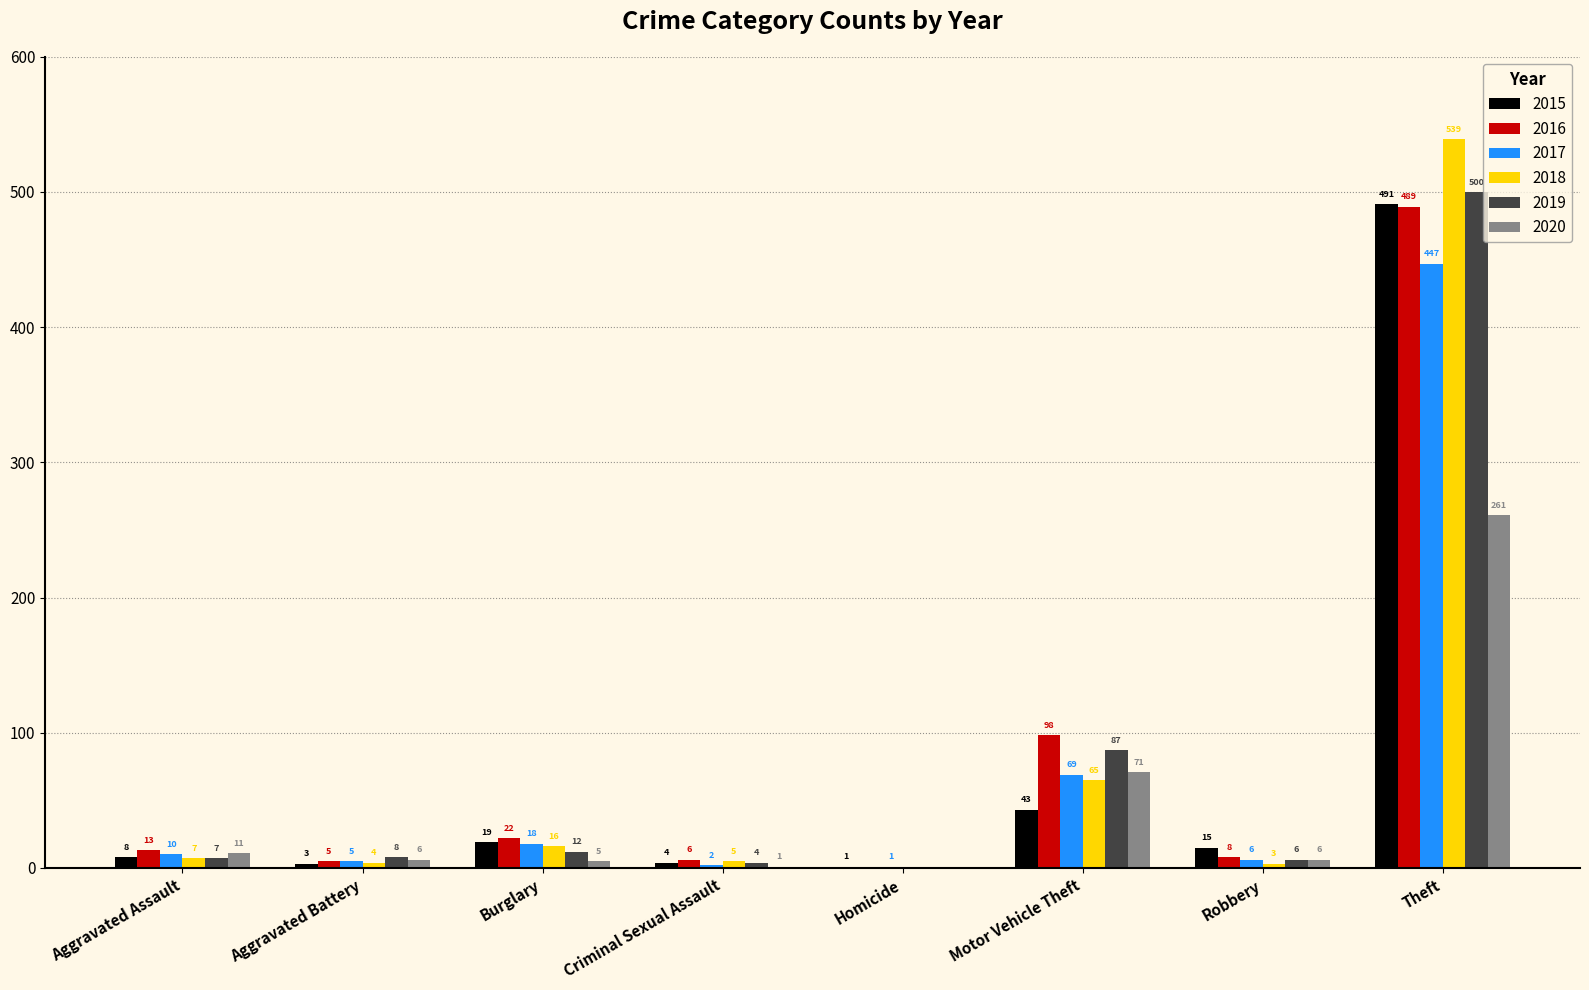

What is the maximum value shown in the chart?

539